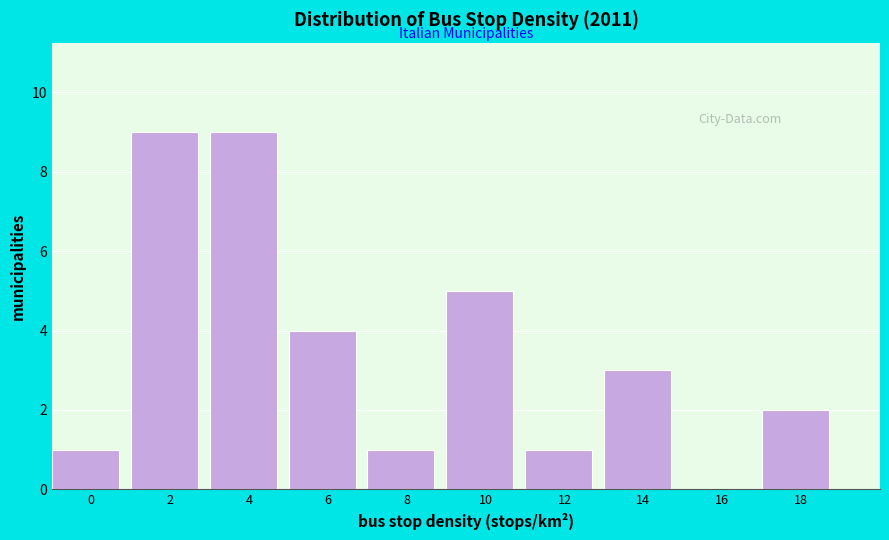

Reading right to left, transcribe all the data shown in this chart.

18=2	16=0	14=3	12=1	10=5	8=1	6=4	4=9	2=9	0=1